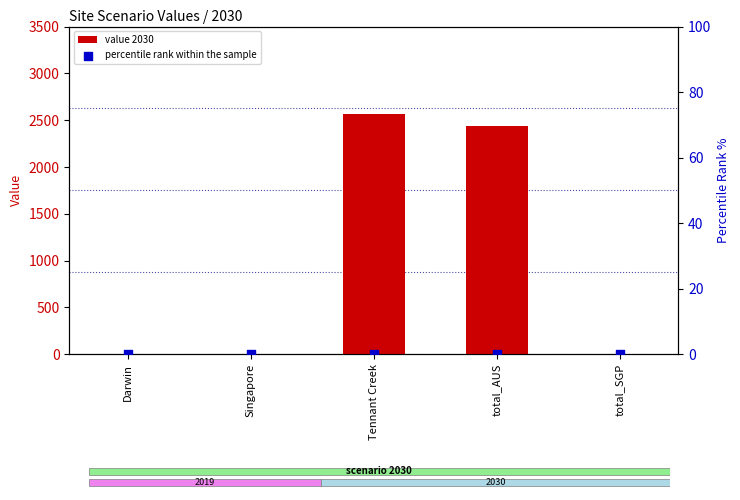

Is the value of percentile rank within the sample at Darwin greater than the value of value 2030 at Singapore?

No